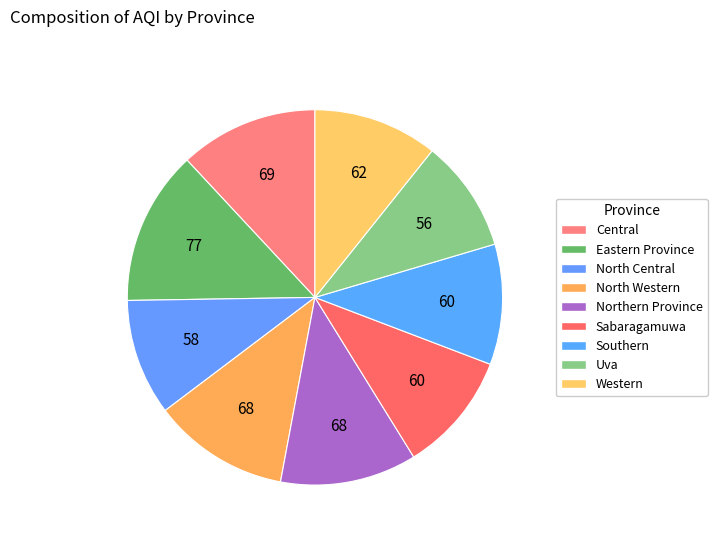

To the nearest percent, what is the difference between the largest and smallest slice percentages?

4%